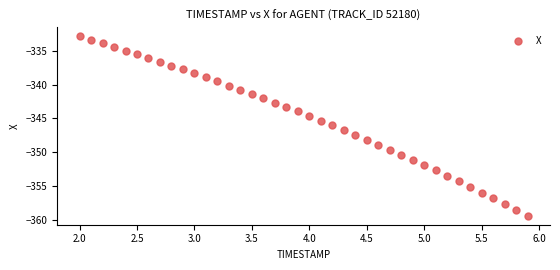

What is the range of X values (max minus min)?

3.9